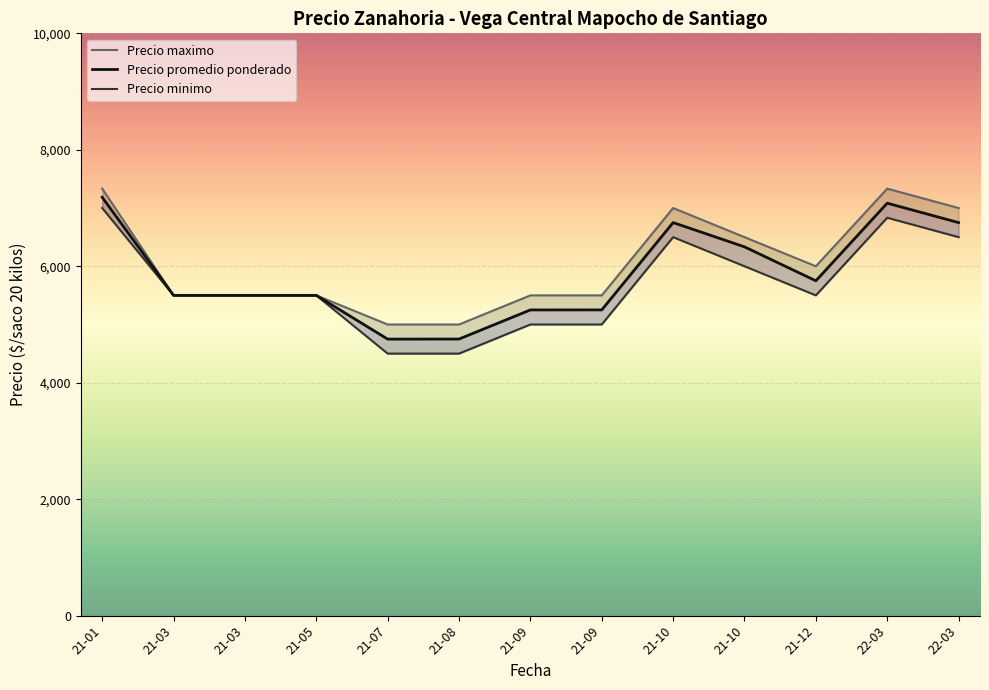

Reading right to left, transcribe all the data shown in this chart.

Precio maximo: 22-03=7000.0	22-03=7333.3	21-12=6000.0	21-10=6500.0	21-10=7000.0	21-09=5500.0	21-09=5500.0	21-08=5000.0	21-07=5000.0	21-05=5500.0	21-03=5500.0	21-03=5500.0	21-01=7333.3
Precio promedio ponderado: 22-03=6750.0	22-03=7083.3	21-12=5750.0	21-10=6333.5	21-10=6750.0	21-09=5250.5	21-09=5250.0	21-08=4750.0	21-07=4748.5	21-05=5500.0	21-03=5500.0	21-03=5500.0	21-01=7185.3
Precio minimo: 22-03=6500.0	22-03=6833.3	21-12=5500.0	21-10=6000.0	21-10=6500.0	21-09=5000.0	21-09=5000.0	21-08=4500.0	21-07=4500.0	21-05=5500.0	21-03=5500.0	21-03=5500.0	21-01=7000.0